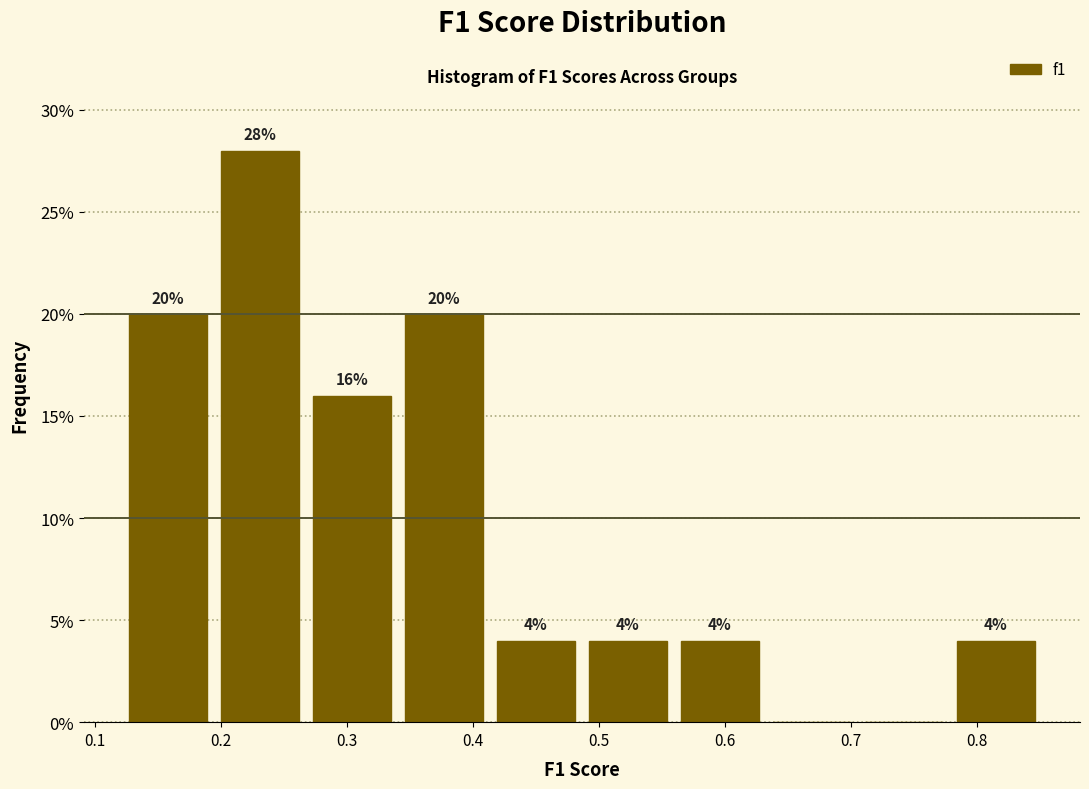

Over which range of the x-axis is the bar tallest?

0.20 to 0.27